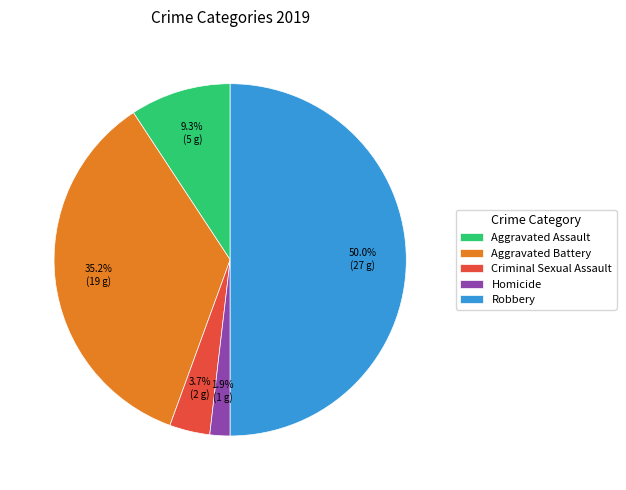

Does Aggravated Battery represent more than half of the total?

No